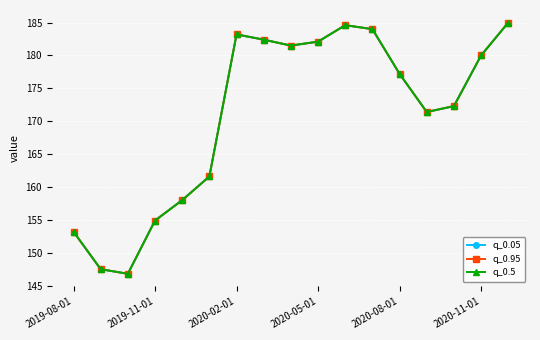

Does the chart have visible grid lines?

Yes